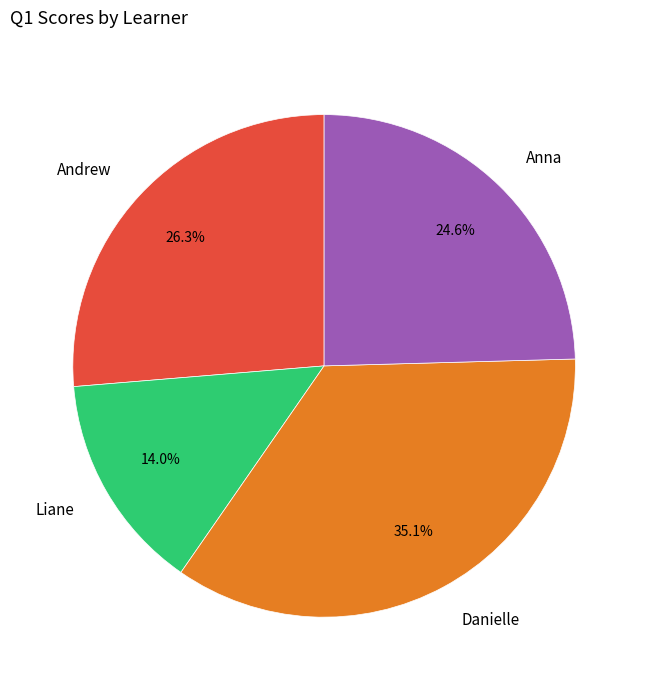

Is there any slice that represents more than half of the pie?

No